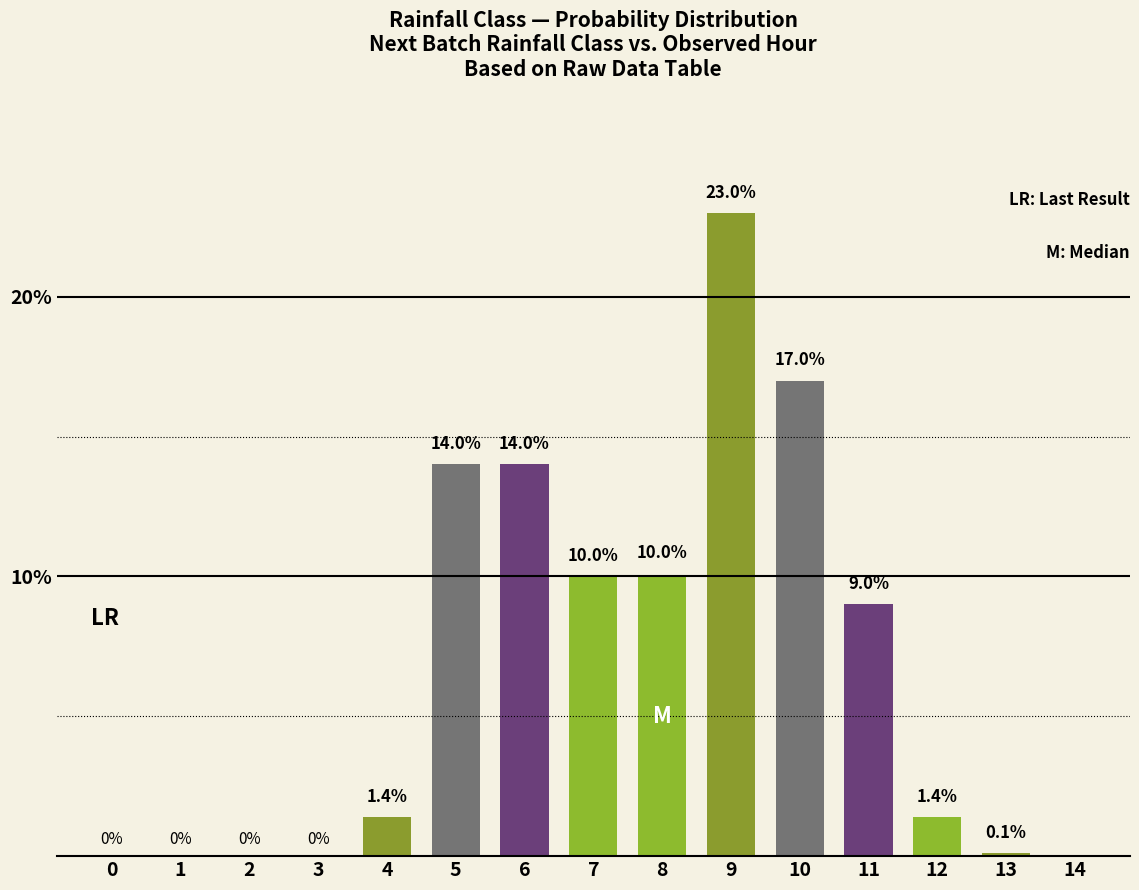

What is the sum of all values?

99.9